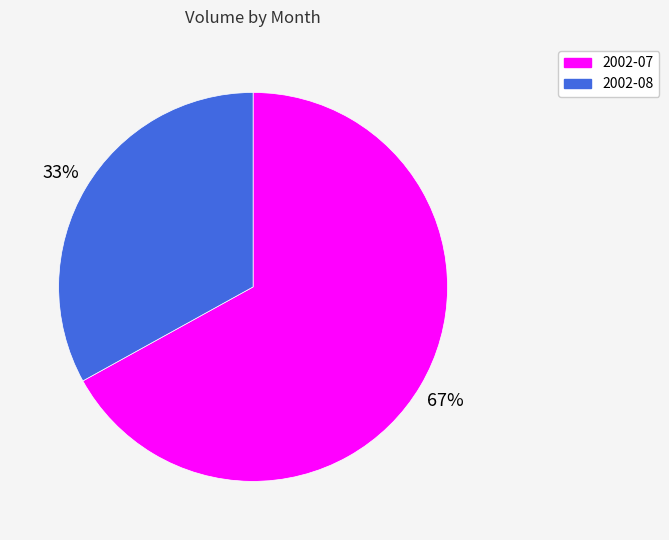

To the nearest percent, what is the difference between the largest and smallest slice percentages?

34%